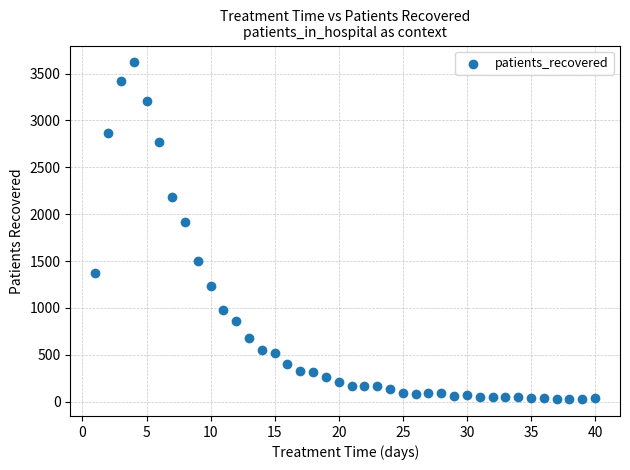

What Y value in the scatter plot is closest to 1823?

1912